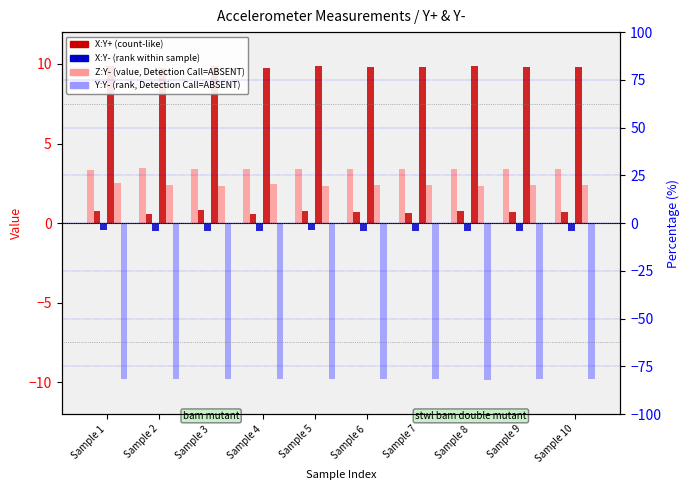

Which series changed the most between Sample 2 and Sample 3?

X:Y+